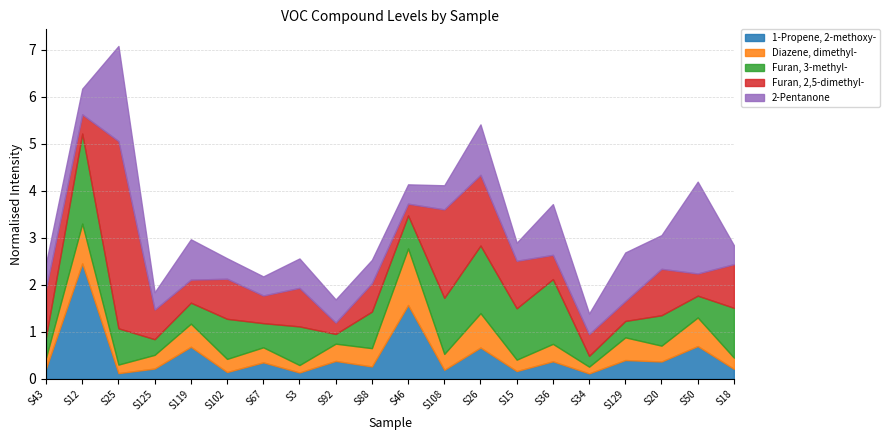

Is it true that 2-Pentanone equals 0.5 at S88?

True